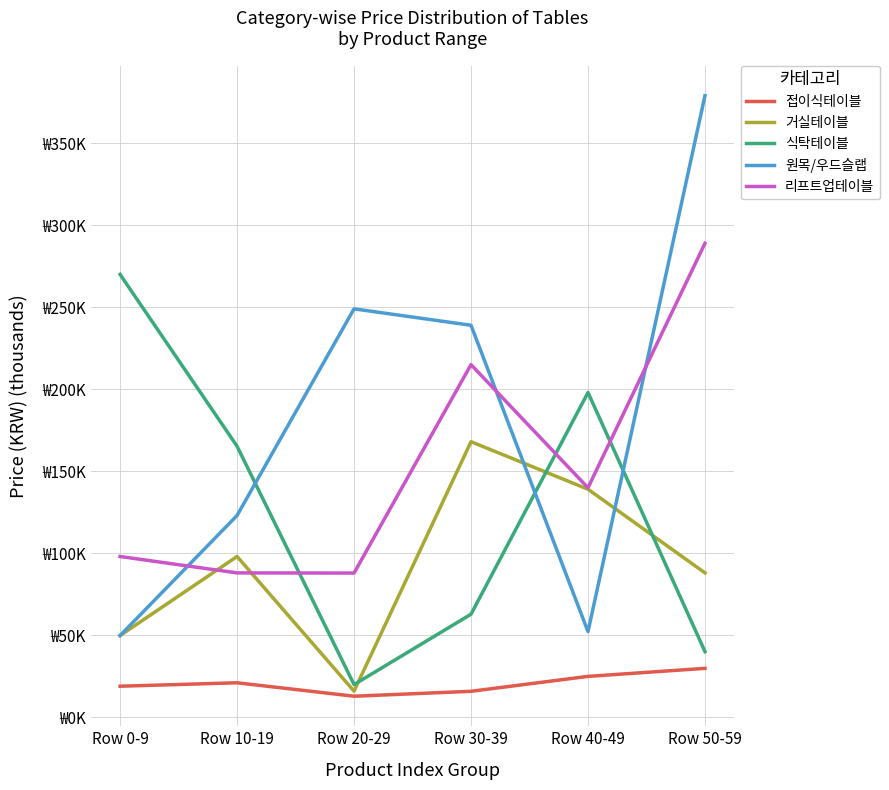

At which category does 리프트업테이블 reach its first local peak?

Row 30-39